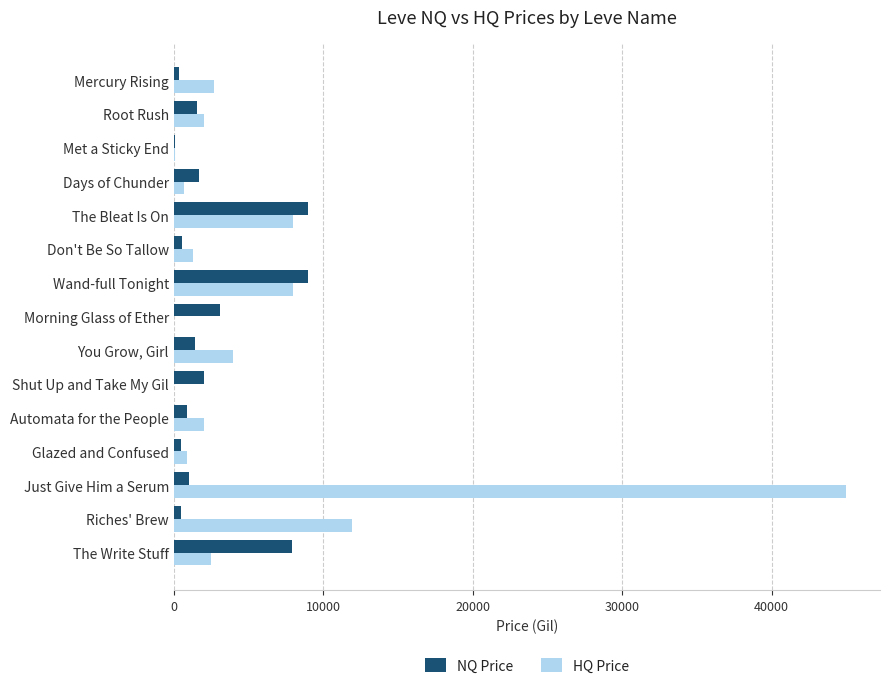

Between Automata for the People and The Write Stuff, which series saw the biggest shift?

NQ Price